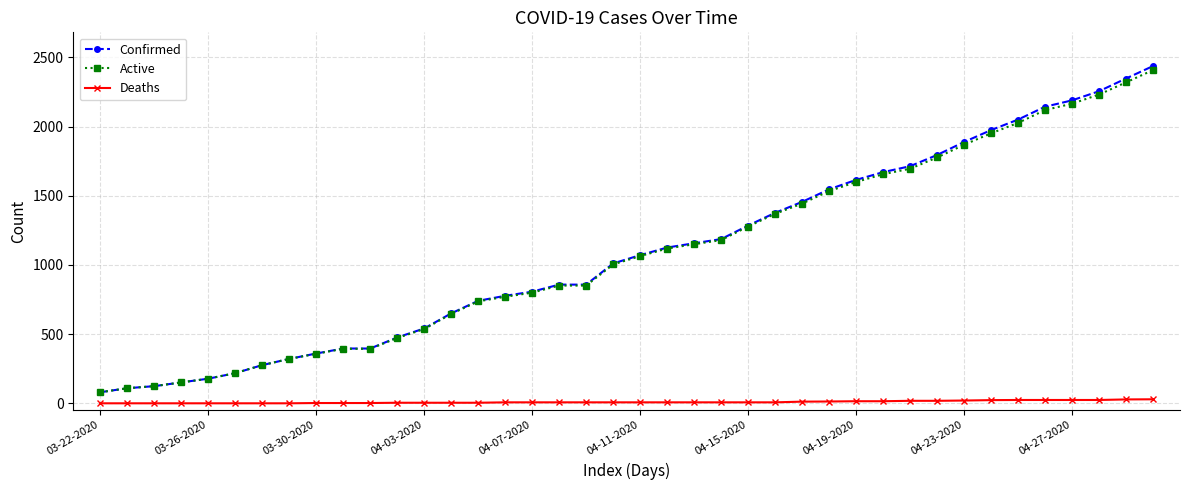

Which series has the widest spread of values?

Confirmed